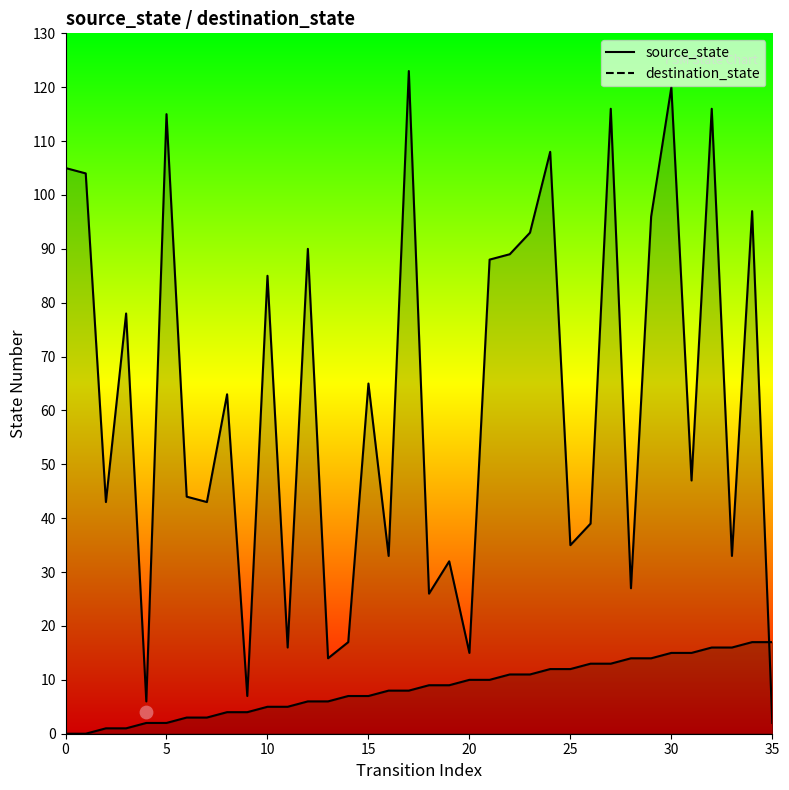

Which series has the largest total across all categories?

destination_state